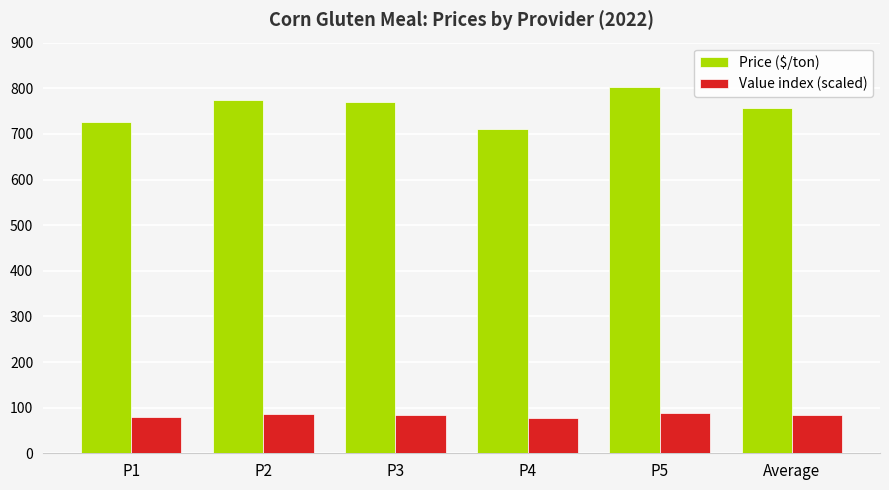

Is the value of Value index (scaled) at P4 greater than the value of Price ($/ton) at P1?

No